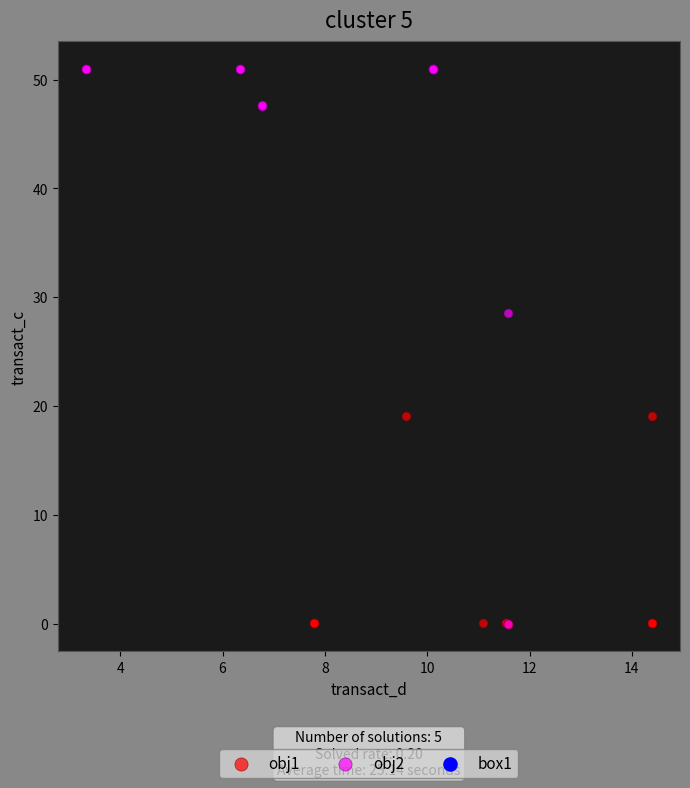

Which series has the widest spread of Y values?

obj2